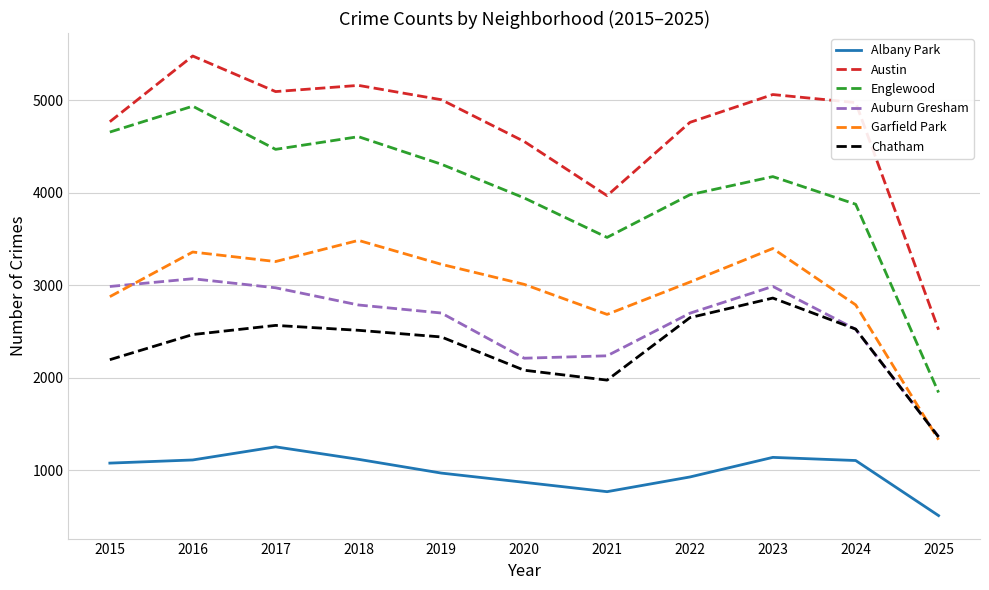

Is it true that Garfield Park equals 1995 at 2023?

False